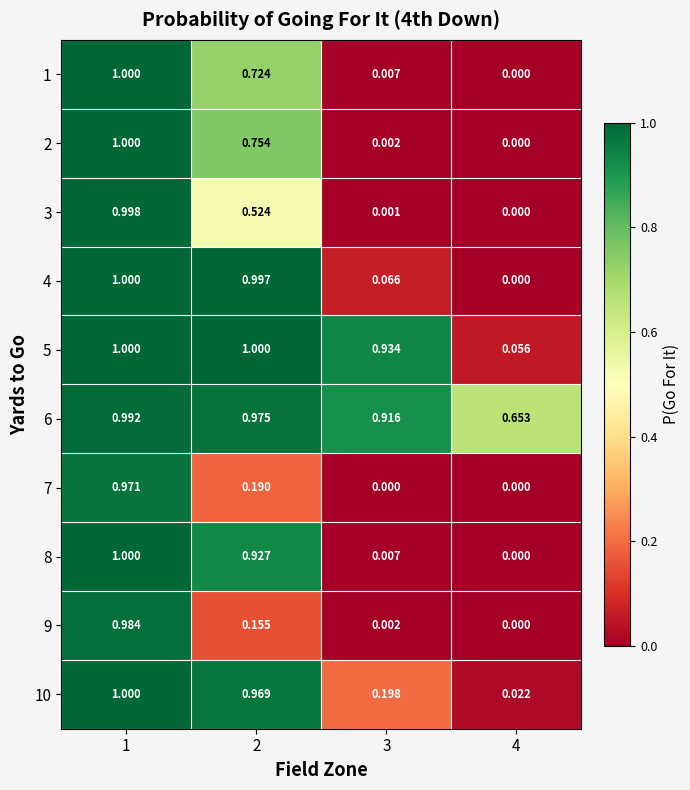

What is the total value across all series at 4?

0.7